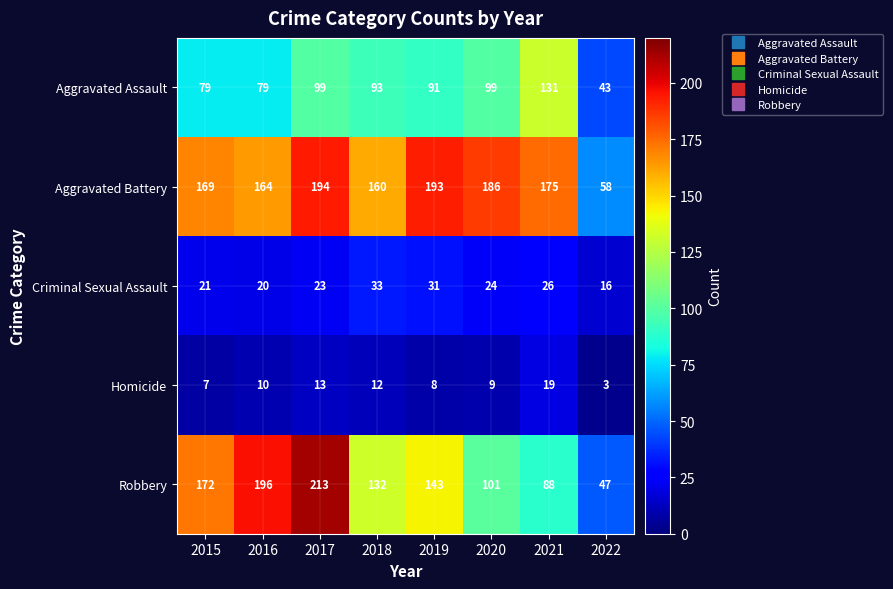

The Aggravated Assault series shows 131 at 2021. True or false?

True